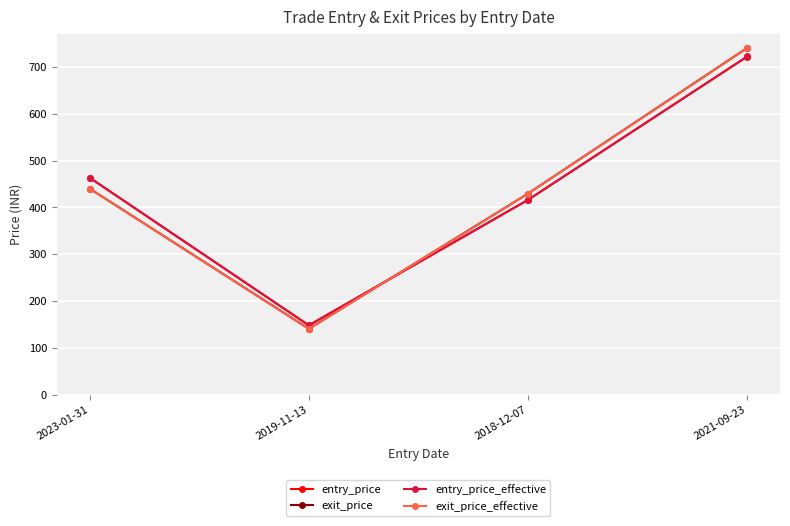

How many distinct data groups are displayed?

4